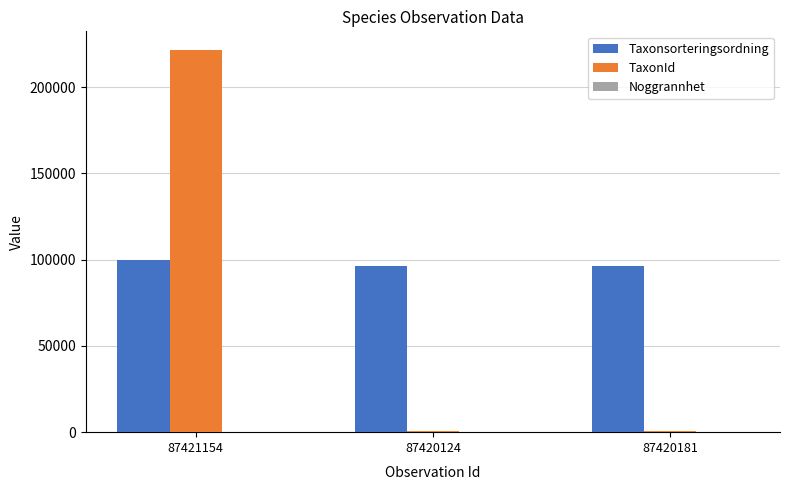

What is the spread (max minus min) of values at 87421154?

221318